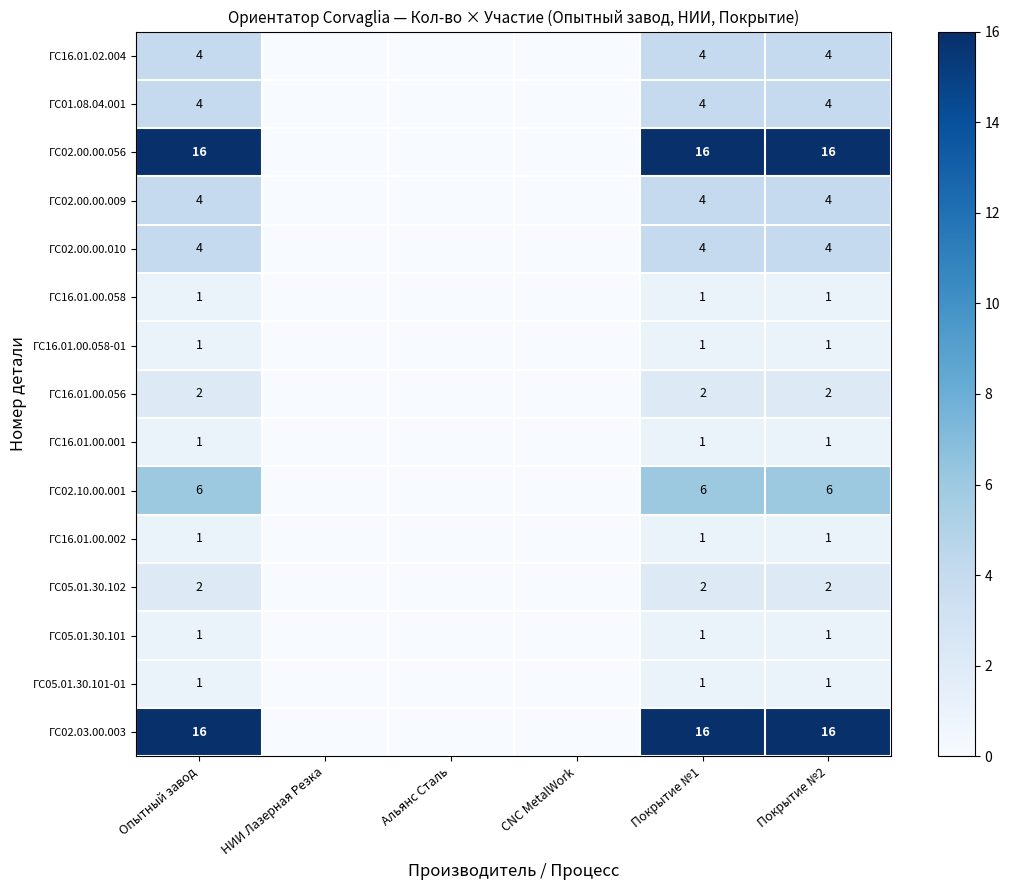

Is the value of ГС02.10.00.001 at Покрытие №2 greater than the value of ГС02.00.00.009 at Покрытие №1?

Yes